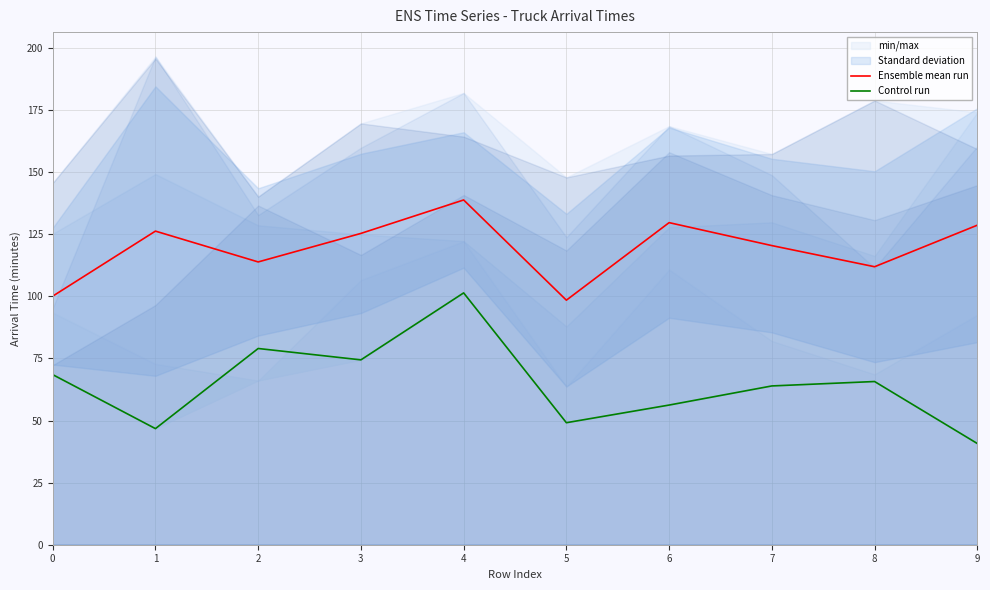

Is the value of Ensemble mean run at 9 greater than the value of Control run at 0?

Yes